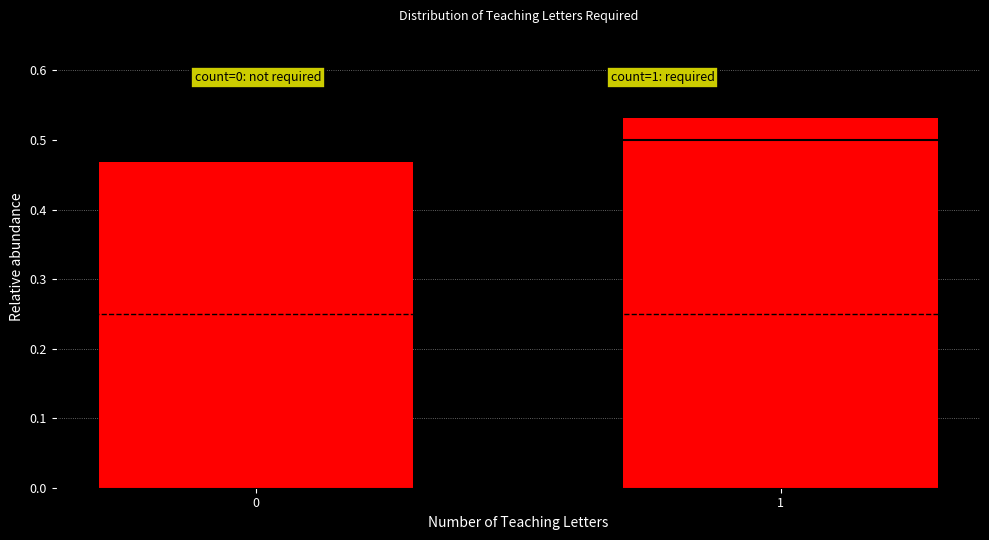

Rank the categories by value from highest to lowest.

1, 0